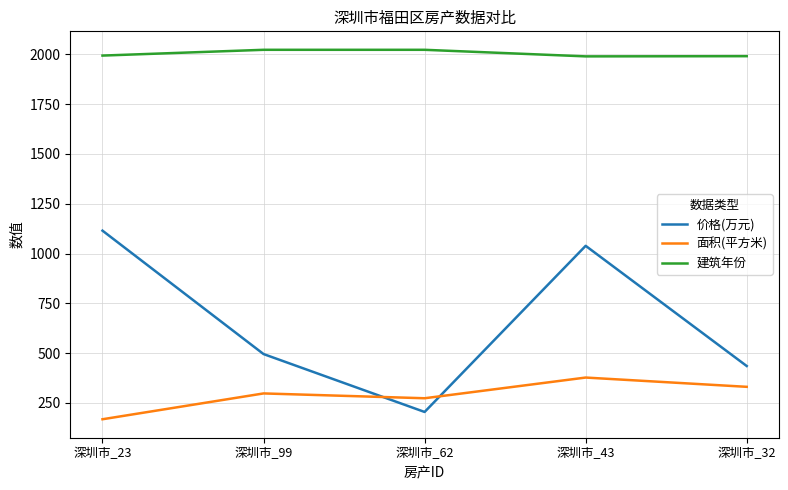

Is this an area chart (filled region under the line)?

No